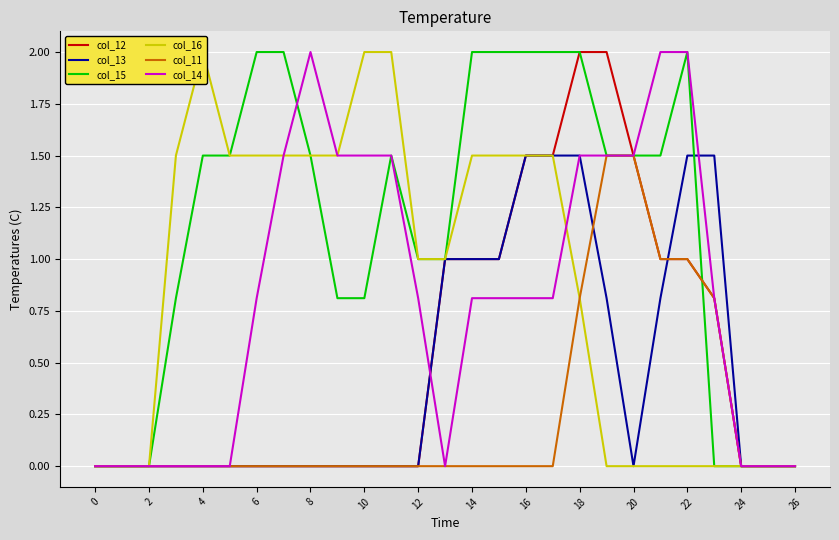

The value of col_13 at 8 is 0.0. True or false?

True